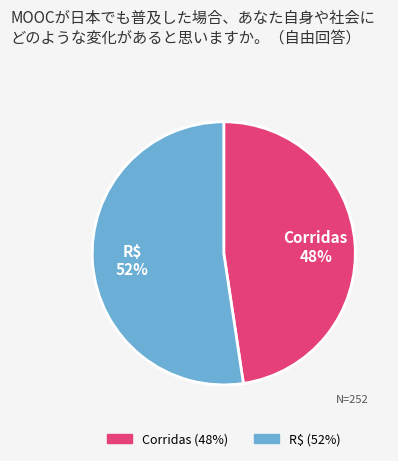

Which category has the biggest portion of the pie?

R$